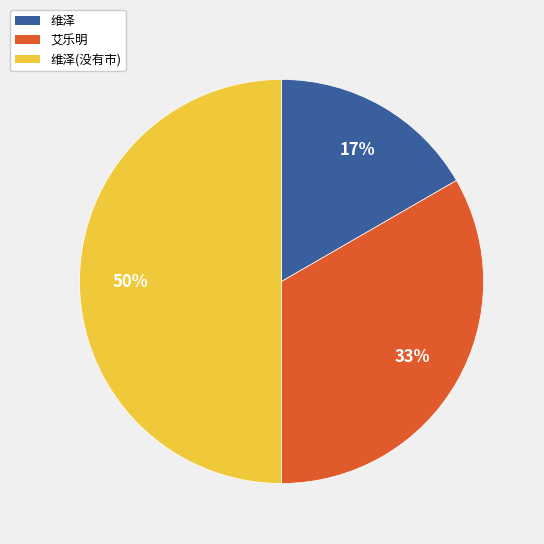

Which category has the smallest portion of the pie?

维泽